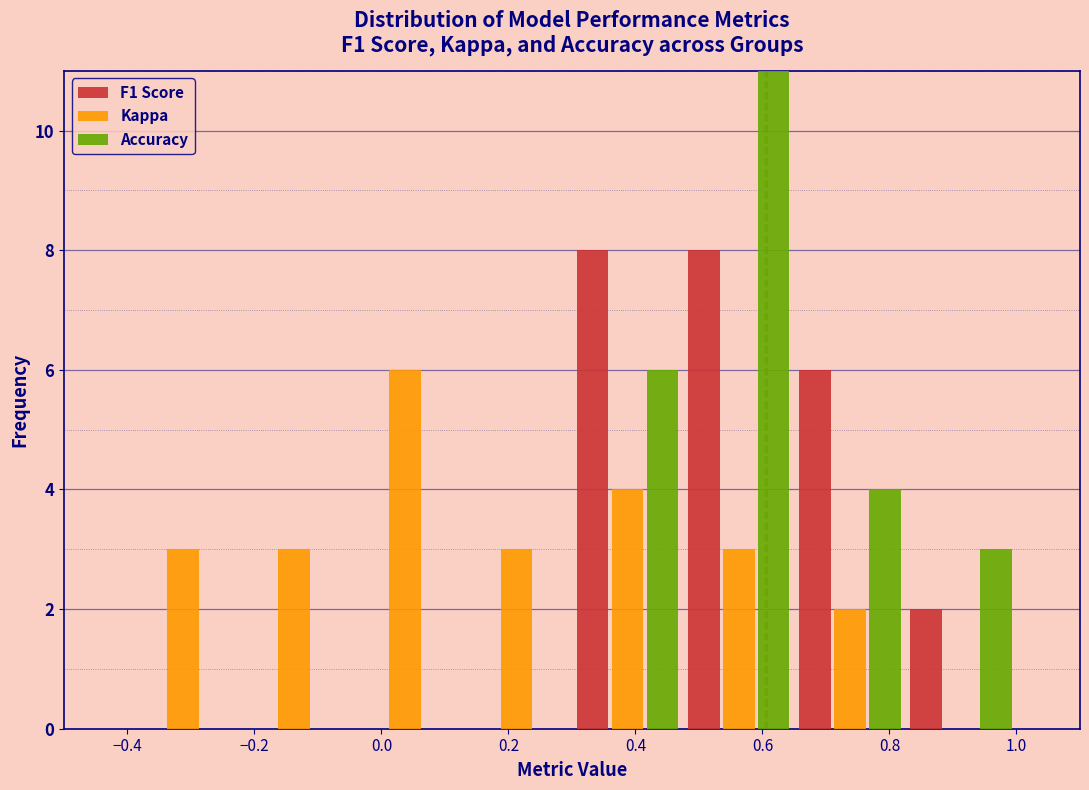

What is the height of the Kappa bar covering -0.225 to -0.050 on the x-axis? Neither the bar edges nor the heights are printed on the chart, so give them approximately, as read against the axes.

3